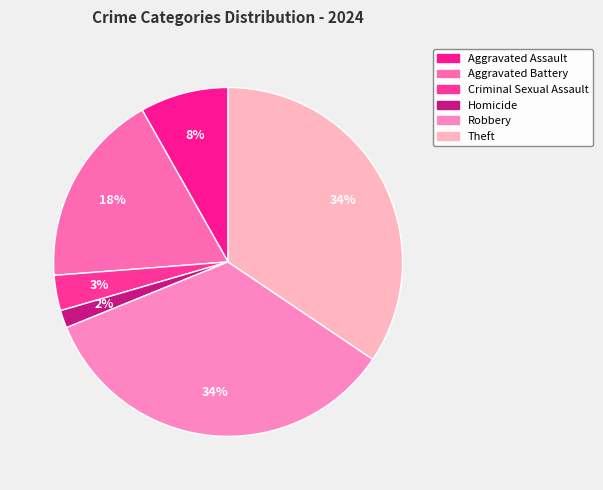

To the nearest percent, what is the average slice percentage?

17%